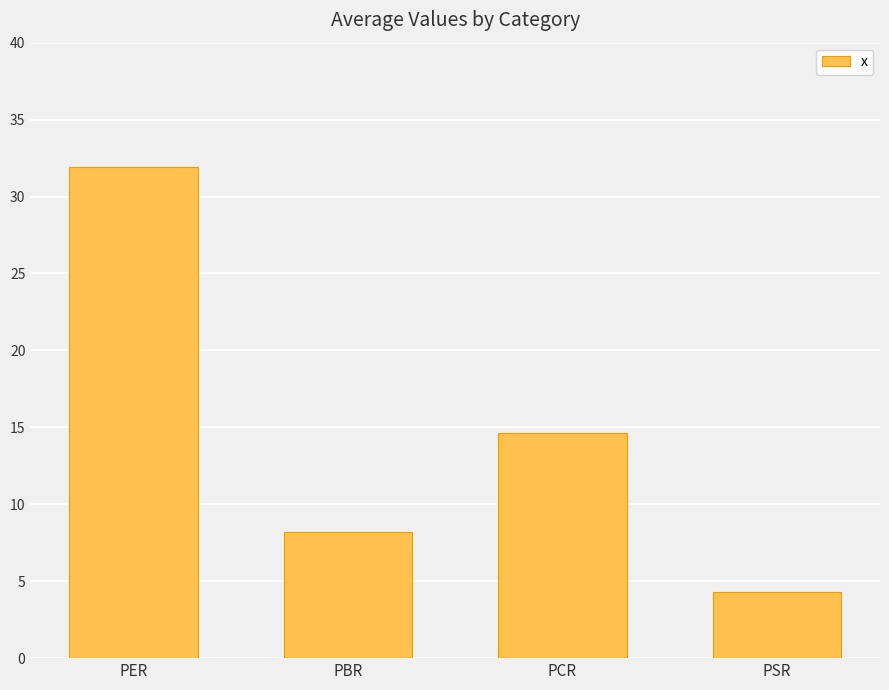

What is the average value?

14.8